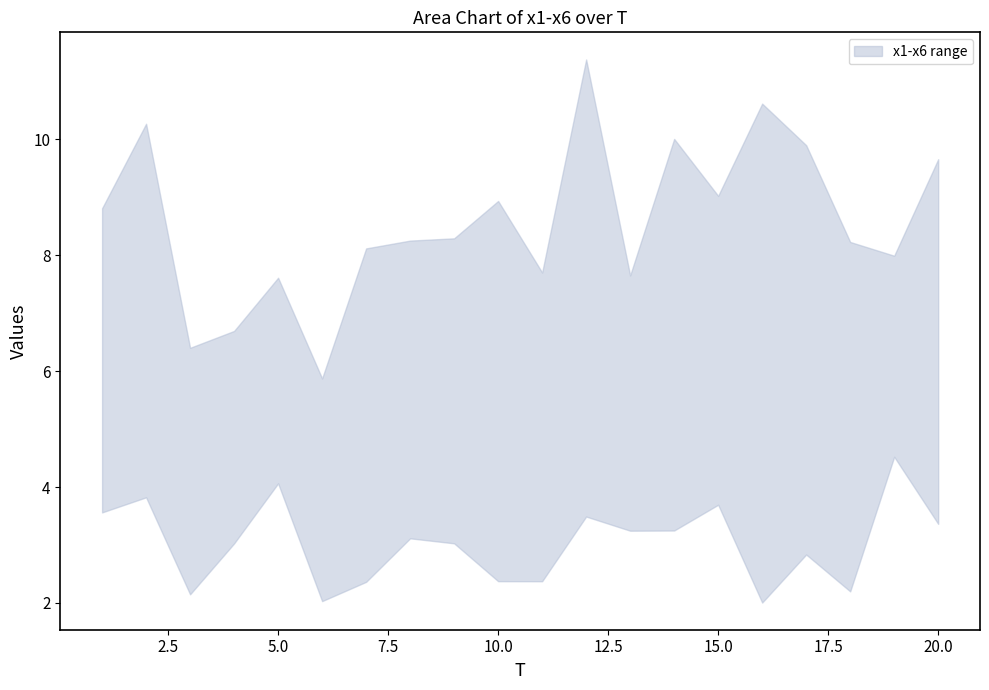

Which series changed the most between 6 and 13?

x3